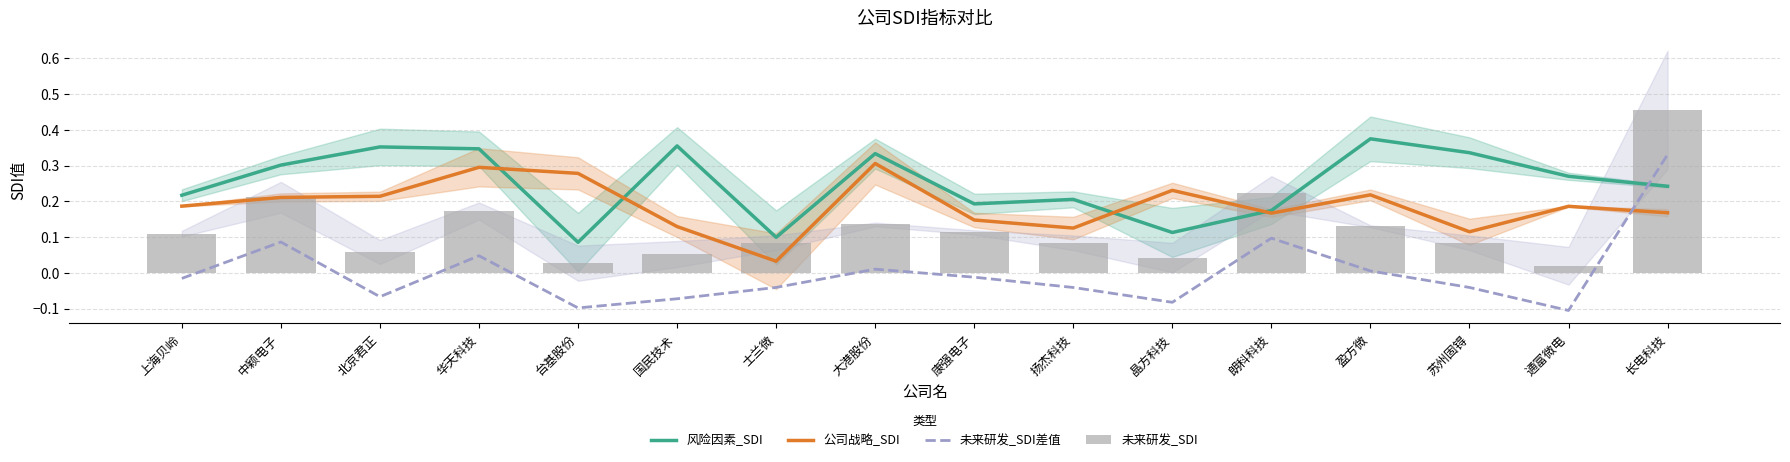

Where is 公司战略_SDI nearest to the value 0?

士兰微